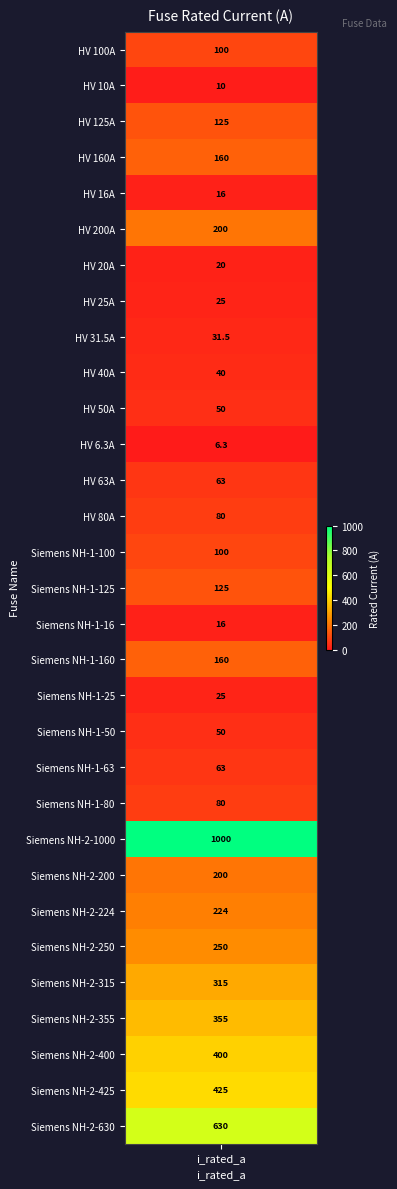

Reading left to right, transcribe all the data shown in this chart.

HV 100A=100.0	HV 10A=10.0	HV 125A=125.0	HV 160A=160.0	HV 16A=16.0	HV 200A=200.0	HV 20A=20.0	HV 25A=25.0	HV 31.5A=31.5	HV 40A=40.0	HV 50A=50.0	HV 6.3A=6.3	HV 63A=63.0	HV 80A=80.0	Siemens NH-1-100=100.0	Siemens NH-1-125=125.0	Siemens NH-1-16=16.0	Siemens NH-1-160=160.0	Siemens NH-1-25=25.0	Siemens NH-1-50=50.0	Siemens NH-1-63=63.0	Siemens NH-1-80=80.0	Siemens NH-2-1000=1000.0	Siemens NH-2-200=200.0	Siemens NH-2-224=224.0	Siemens NH-2-250=250.0	Siemens NH-2-315=315.0	Siemens NH-2-355=355.0	Siemens NH-2-400=400.0	Siemens NH-2-425=425.0	Siemens NH-2-630=630.0